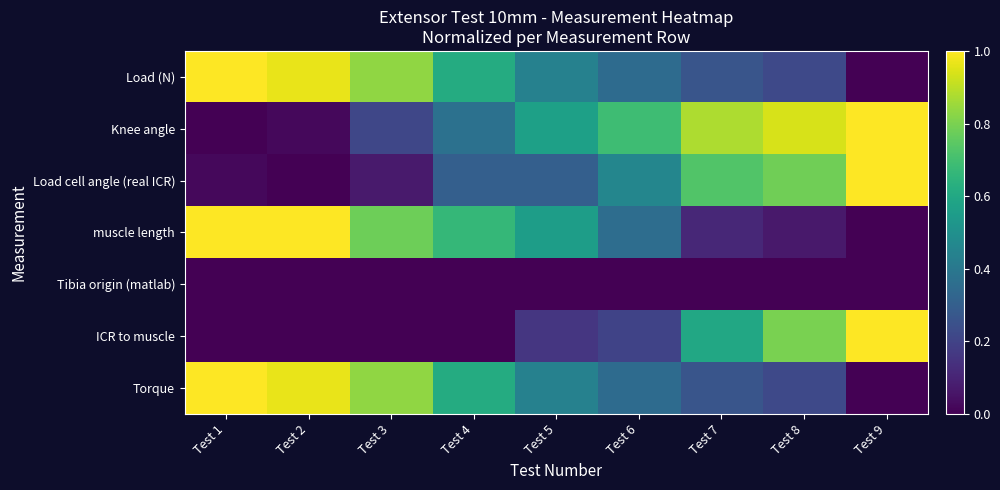

Reading left to right, extract all data points from this chart.

Load (N): Test 1=1.0	Test 2=1.0	Test 3=0.8	Test 4=0.6	Test 5=0.4	Test 6=0.3	Test 7=0.3	Test 8=0.2	Test 9=0.0
Knee angle: Test 1=0.0	Test 2=0.0	Test 3=0.2	Test 4=0.4	Test 5=0.6	Test 6=0.7	Test 7=0.9	Test 8=0.9	Test 9=1.0
Load cell angle (real ICR): Test 1=0.0	Test 2=0.0	Test 3=0.1	Test 4=0.3	Test 5=0.3	Test 6=0.5	Test 7=0.7	Test 8=0.8	Test 9=1.0
muscle length: Test 1=1.0	Test 2=1.0	Test 3=0.8	Test 4=0.7	Test 5=0.6	Test 6=0.4	Test 7=0.1	Test 8=0.1	Test 9=0.0
Tibia origin (matlab): Test 1=0.0	Test 2=0.0	Test 3=0.0	Test 4=0.0	Test 5=0.0	Test 6=0.0	Test 7=0.0	Test 8=0.0	Test 9=0.0
ICR to muscle: Test 1=0.0	Test 2=0.0	Test 3=0.0	Test 4=0.0	Test 5=0.2	Test 6=0.2	Test 7=0.6	Test 8=0.8	Test 9=1.0
Torque: Test 1=1.0	Test 2=1.0	Test 3=0.8	Test 4=0.6	Test 5=0.4	Test 6=0.3	Test 7=0.3	Test 8=0.2	Test 9=0.0